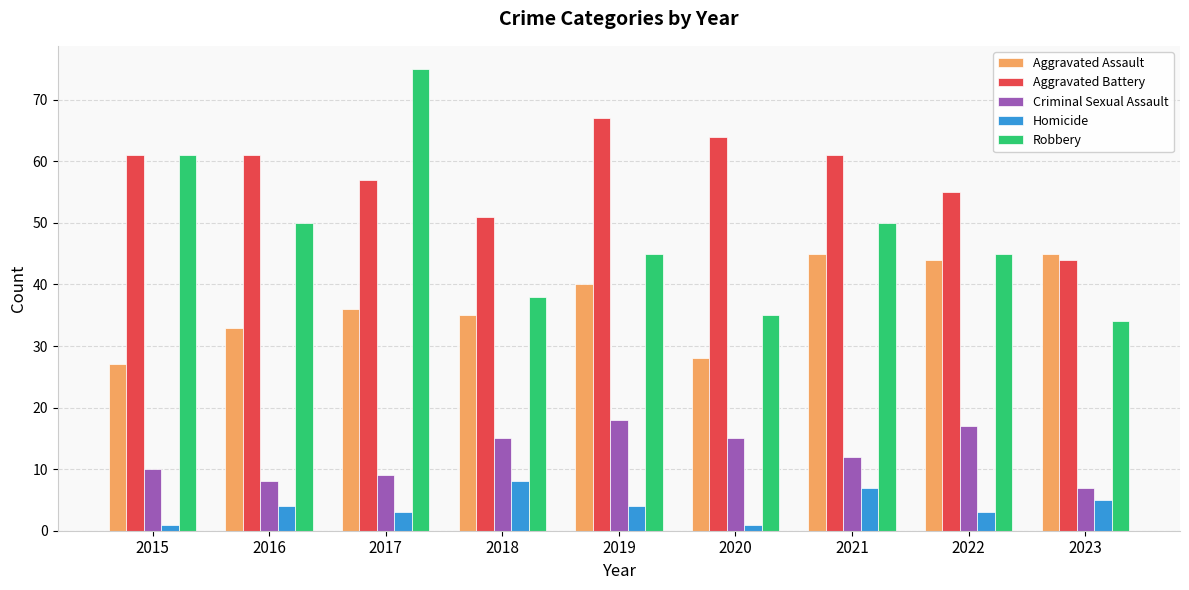

How many groups of bars are there?

9